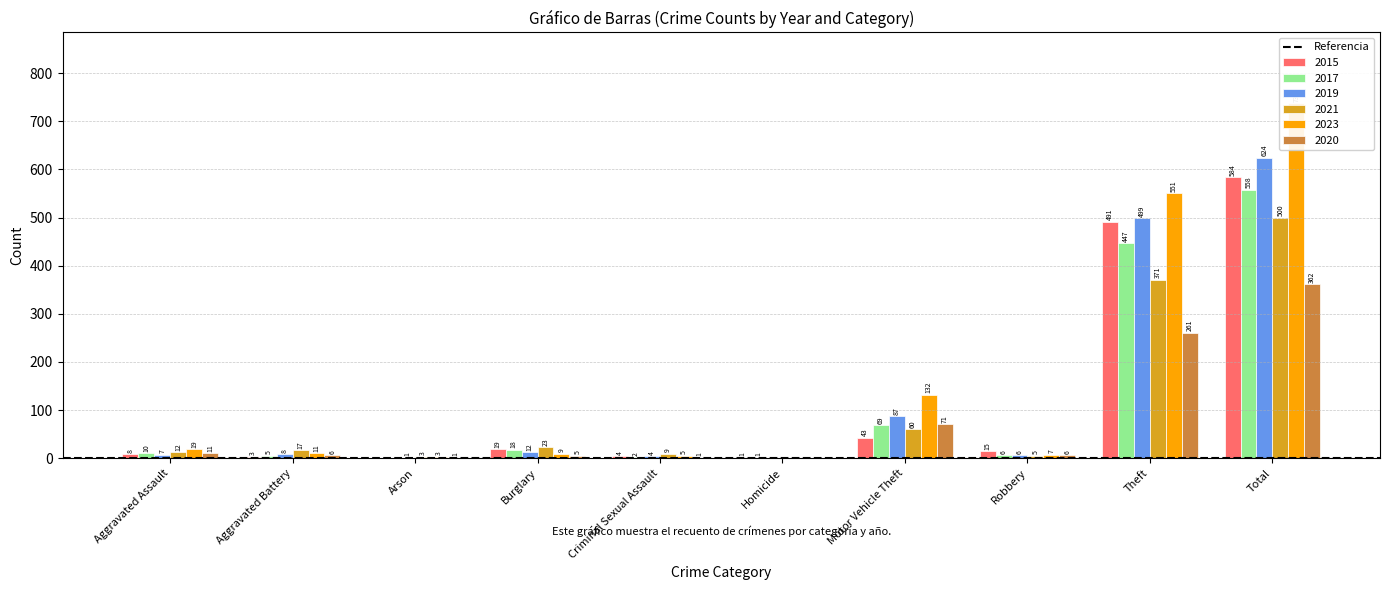

What is the total value across all series at Aggravated Assault?

67